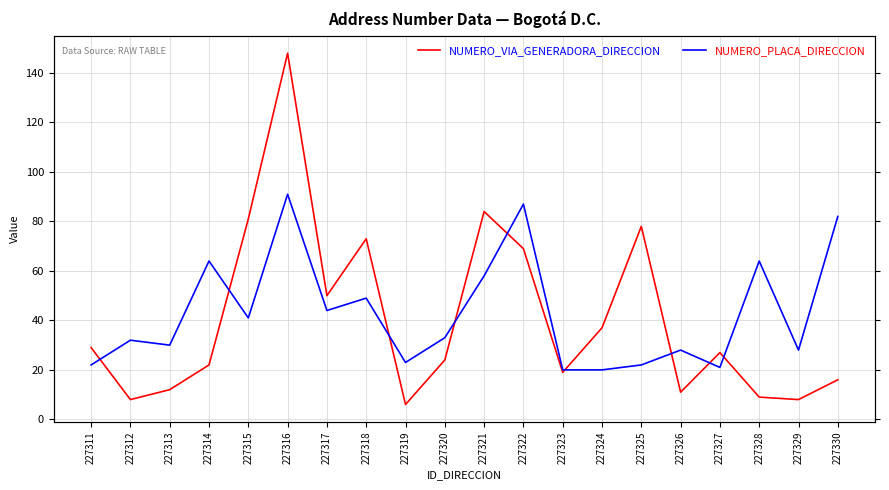

The NUMERO_VIA_GENERADORA_DIRECCION series shows 87 at 227317. True or false?

False